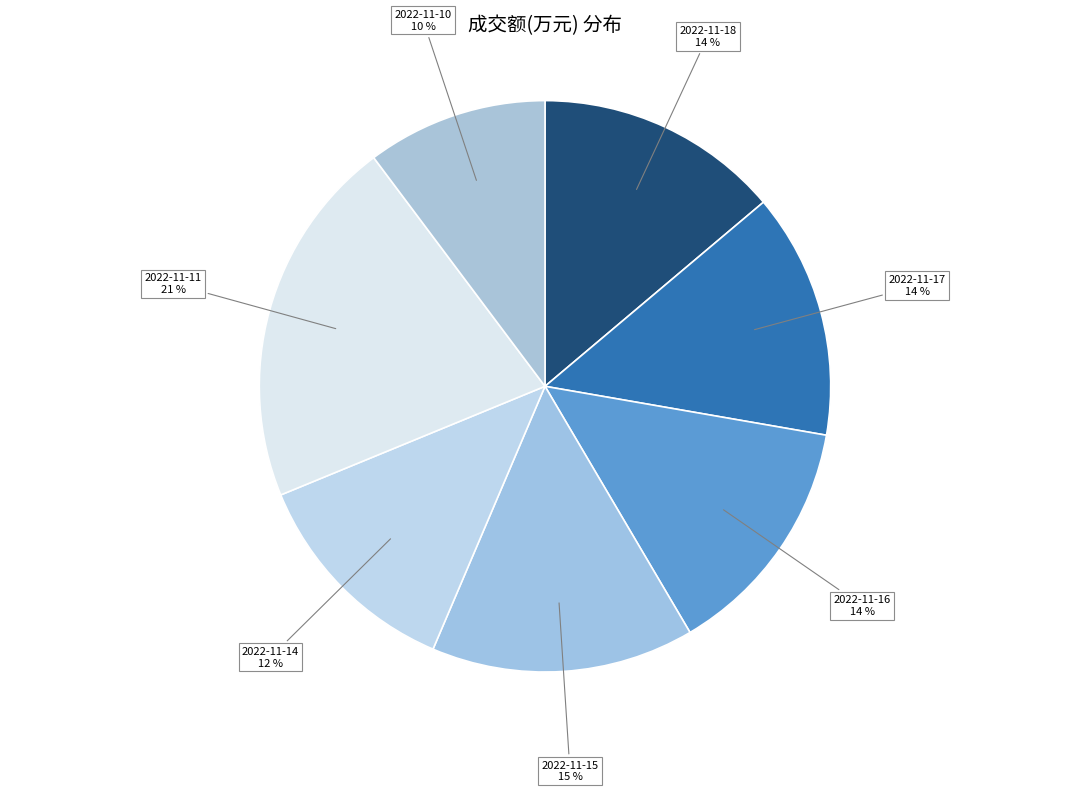

Is 2022-11-11 the majority of the pie?

No